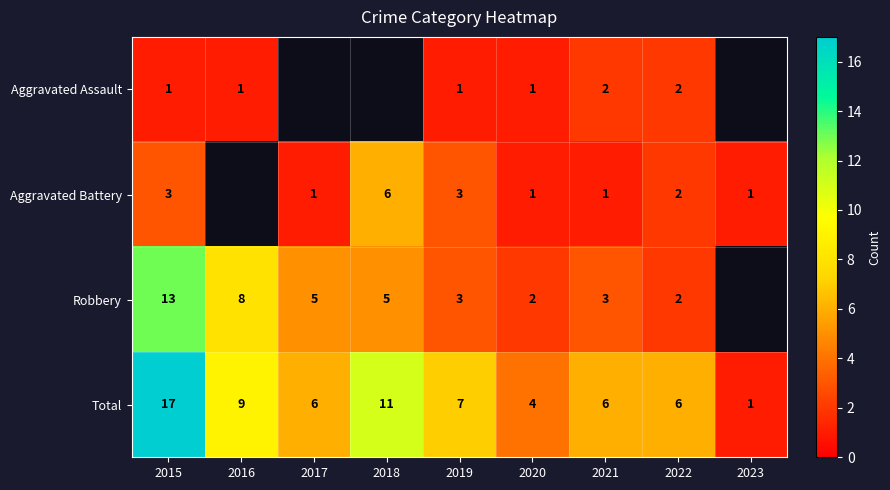

Read the Total value at 2016, to the nearest 5.

10